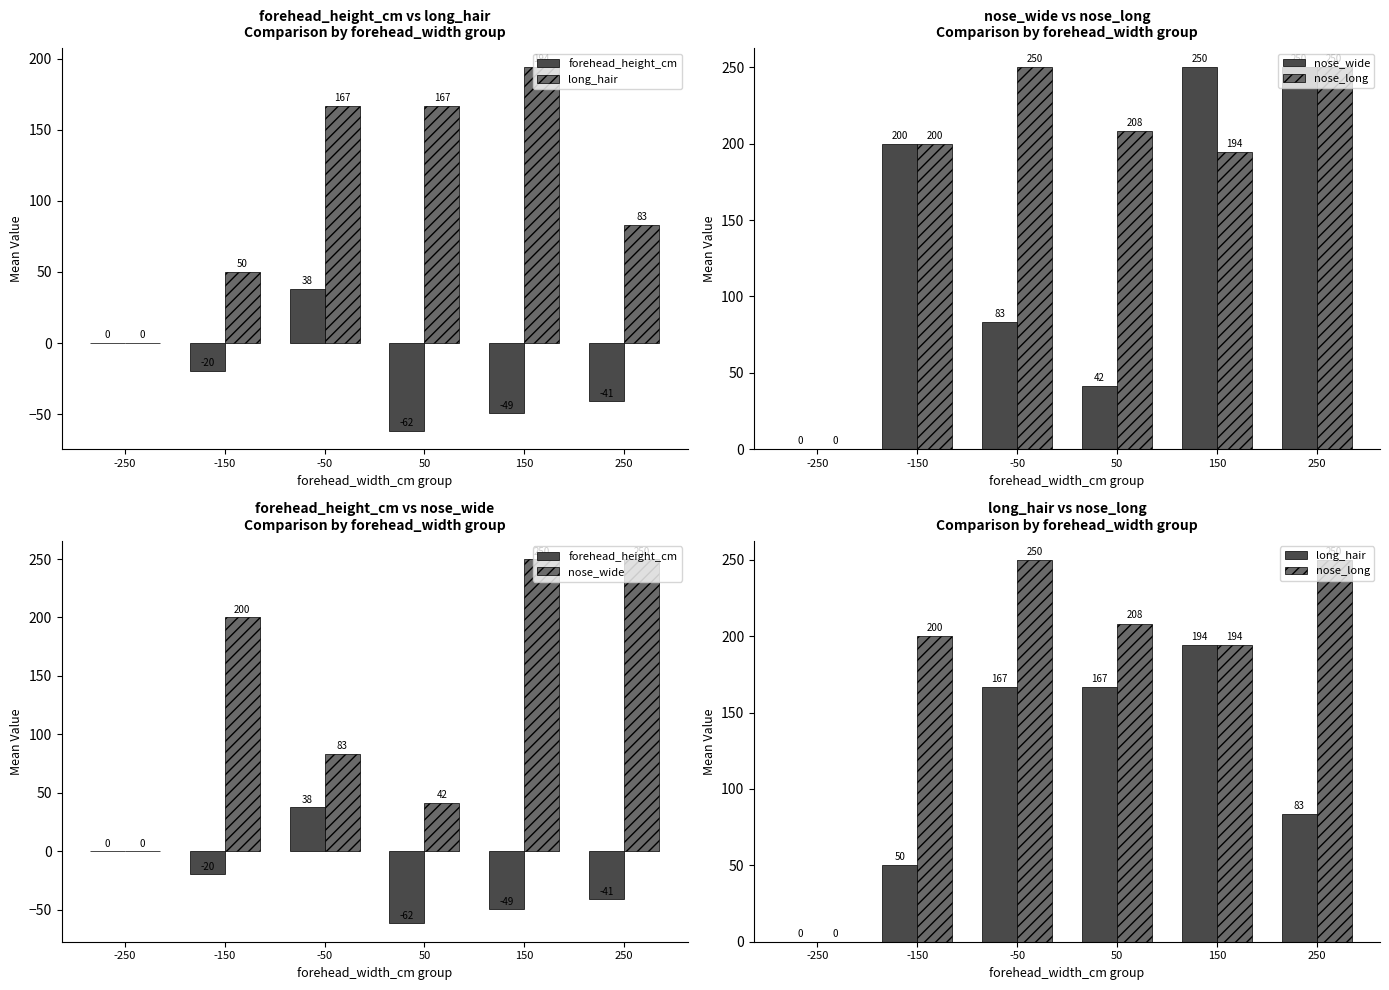

What is the value of the nose_wide bar at the 3rd from the left?

83.3